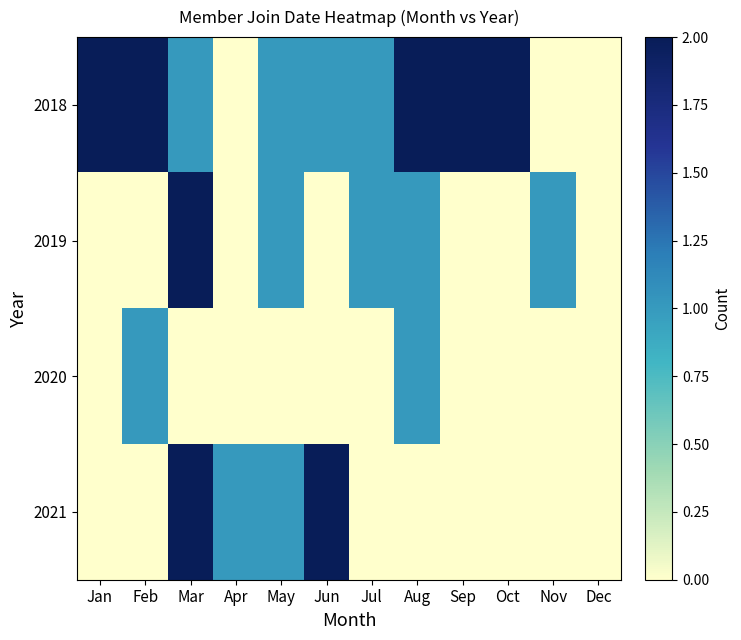

Which series has the widest spread of values?

2018